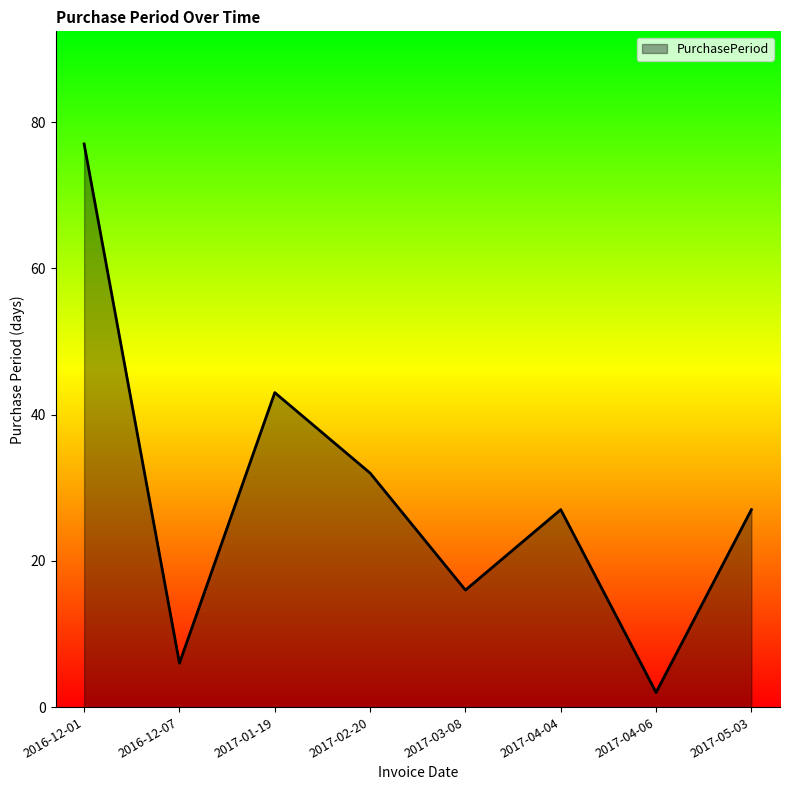

What is the difference between the maximum and minimum values?

75